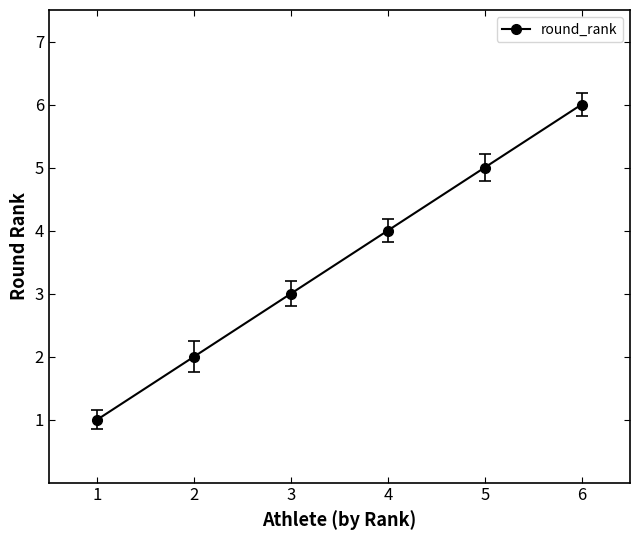

True or false: there are more than 1 points higher than both neighbors.

False